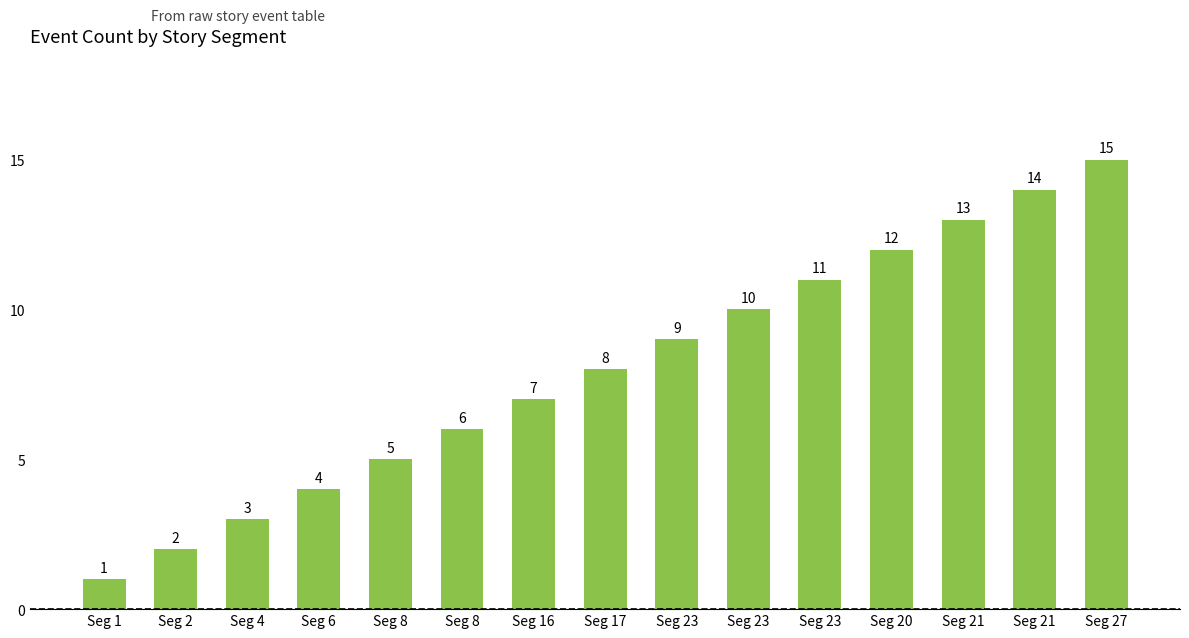

Are the bars horizontal?

No